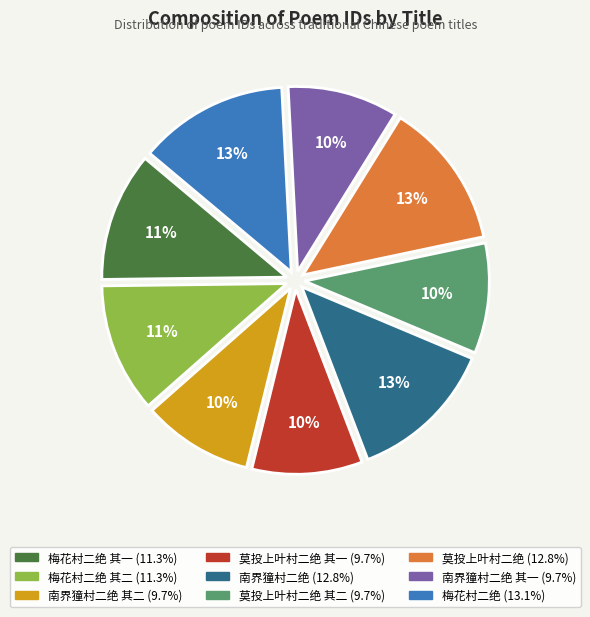

To the nearest percent, what is the difference between the largest and smallest slice percentages?

3%